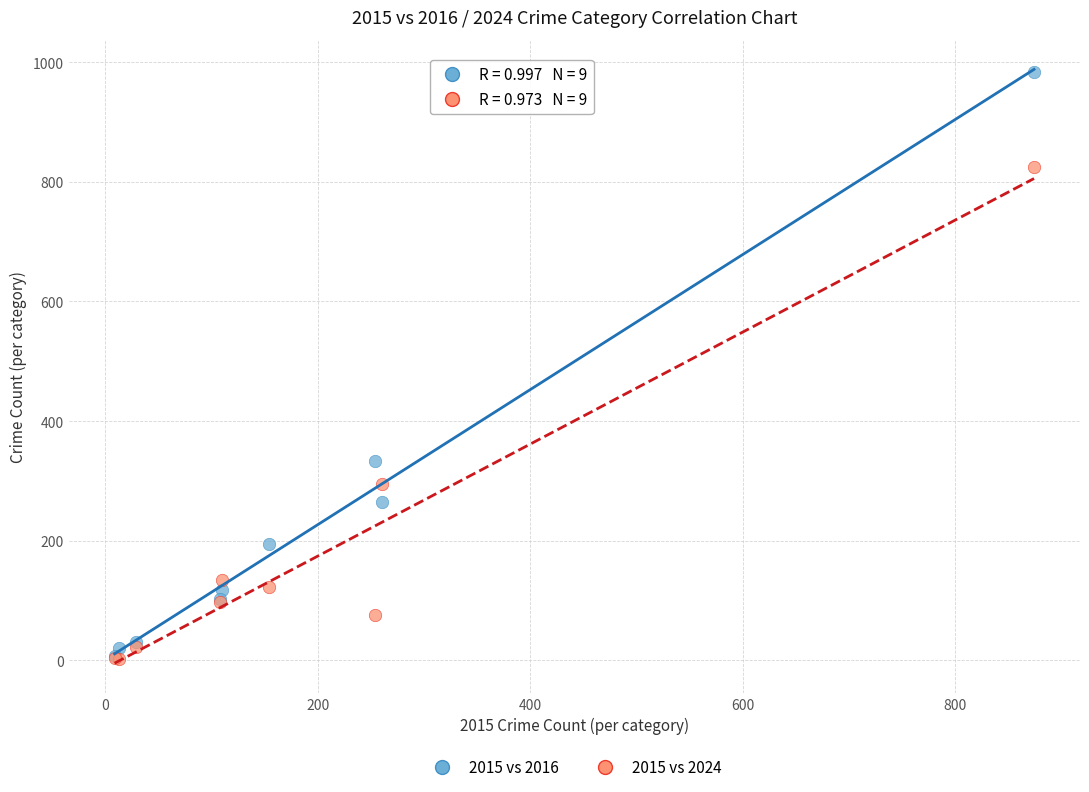

In the 2015 vs 2016 series, what Y value is closest to 495?

333